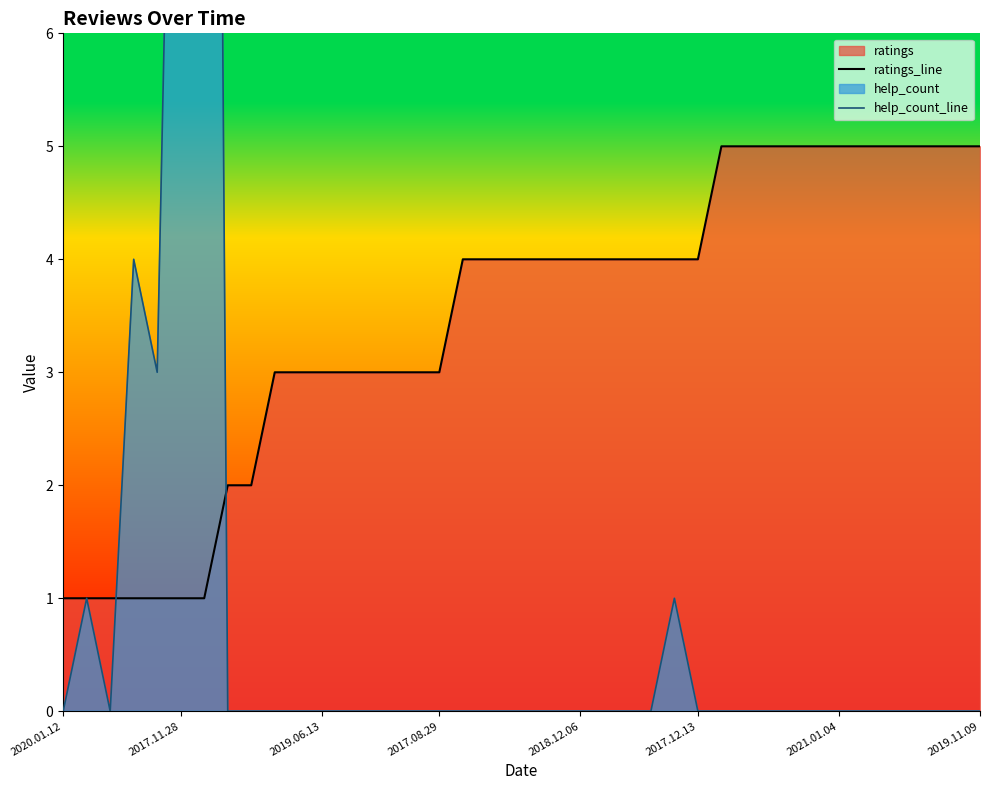

What is the highest value of the ratings_line series?

5